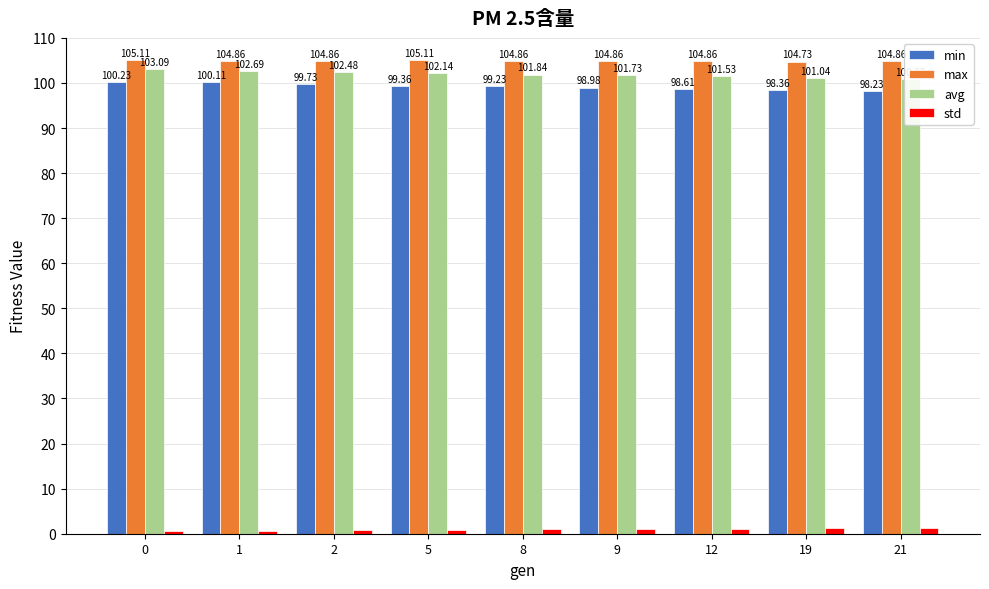

Reading left to right, list all the values displayed in this chart.

min: 0=100.2	1=100.1	2=99.7	5=99.4	8=99.2	9=99.0	12=98.6	19=98.4	21=98.2
max: 0=105.1	1=104.9	2=104.9	5=105.1	8=104.9	9=104.9	12=104.9	19=104.7	21=104.9
avg: 0=103.1	1=102.7	2=102.5	5=102.1	8=101.8	9=101.7	12=101.5	19=101.0	21=100.9
std: 0=0.6	1=0.7	2=0.8	5=0.9	8=0.9	9=1.0	12=1.0	19=1.2	21=1.2